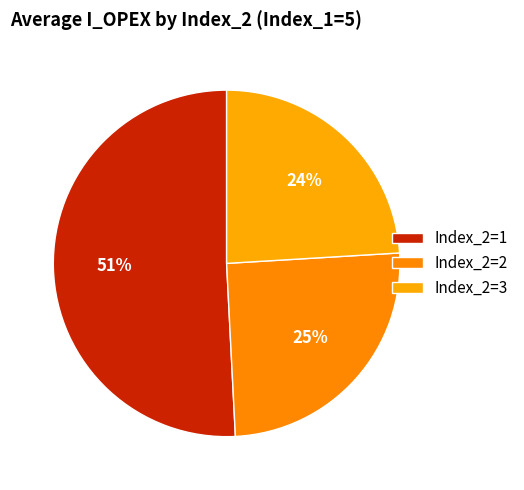

Rank the categories by value from highest to lowest.

Index_2=1, Index_2=2, Index_2=3